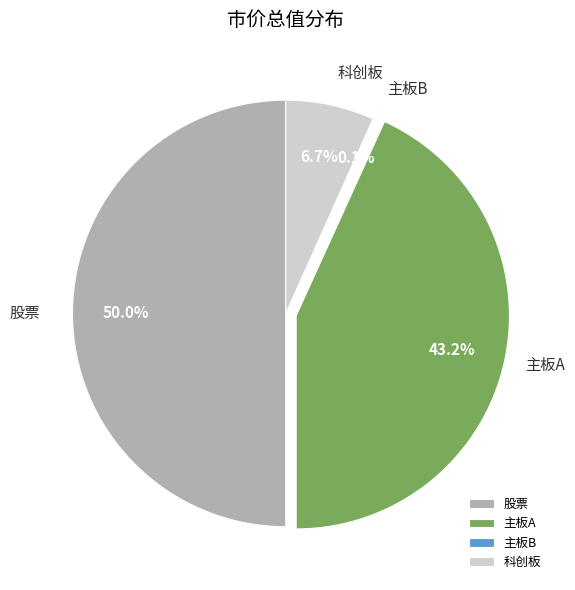

Which slice is the largest?

股票